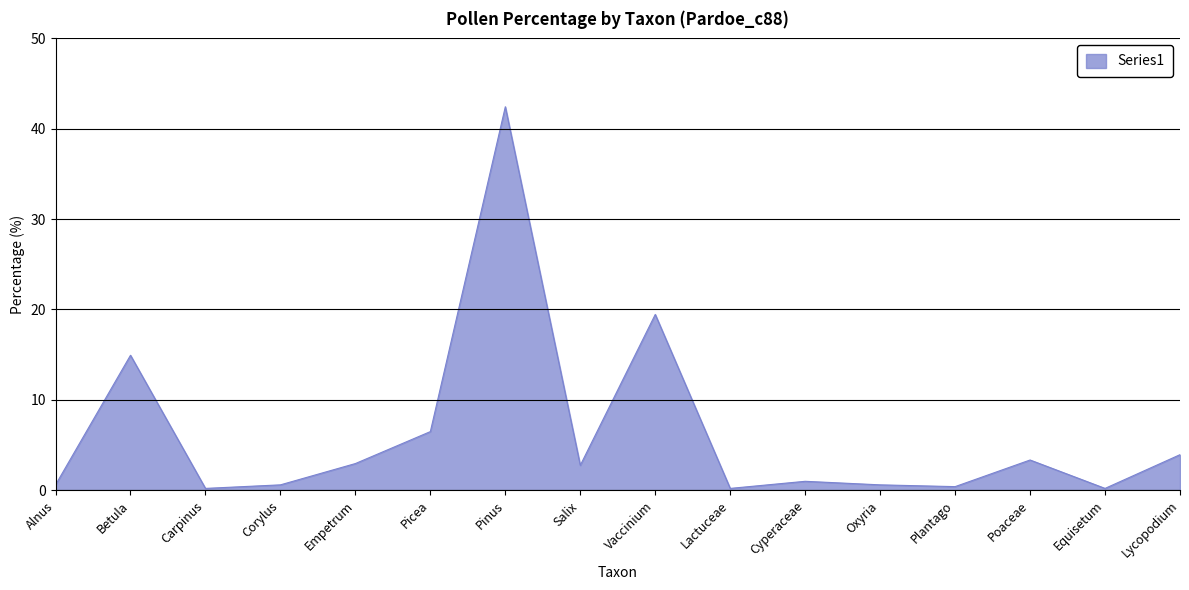

At which label does the data first exceed 2?

Betula